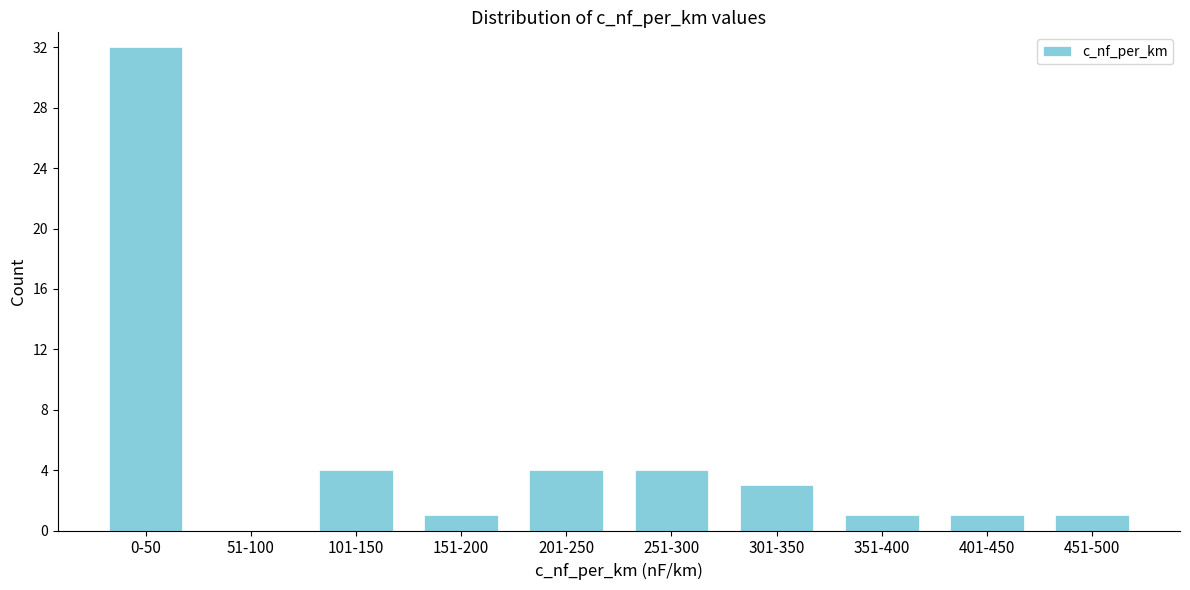

Reading left to right, what are all the values shown in this chart?

0-50=32	51-100=0	101-150=4	151-200=1	201-250=4	251-300=4	301-350=3	351-400=1	401-450=1	451-500=1